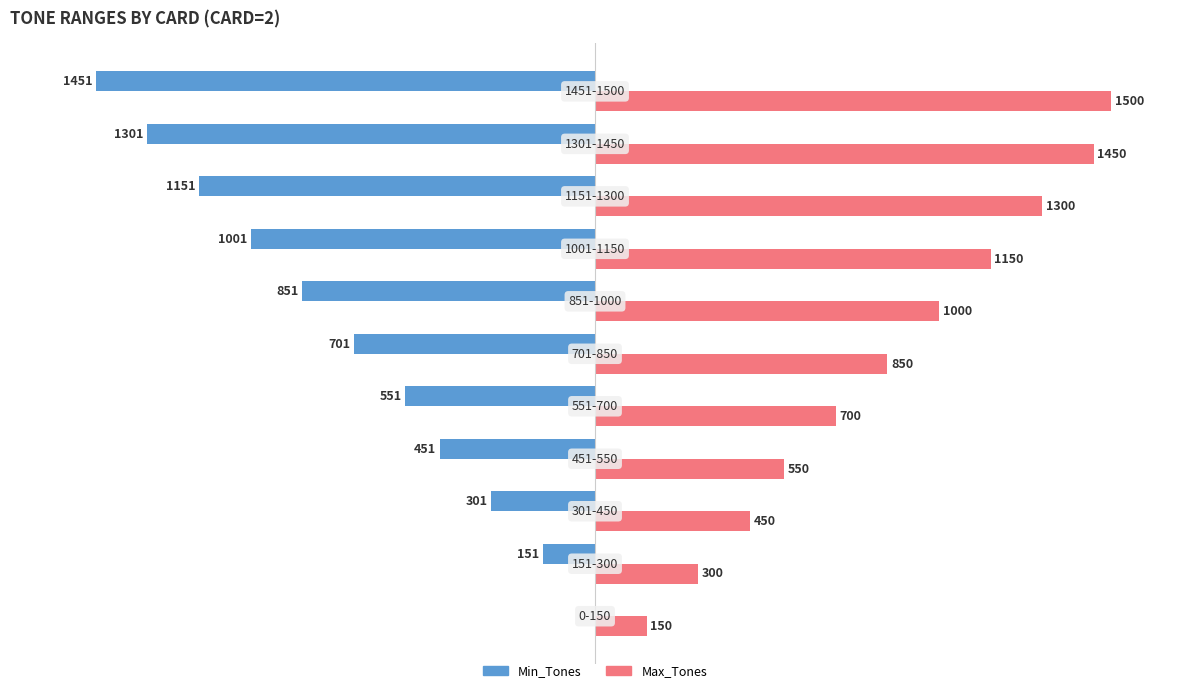

Which series has the largest total across all categories?

Max_Tones